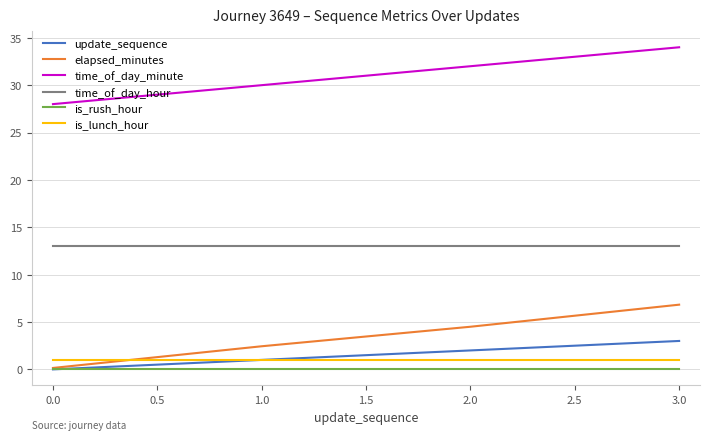

Rank the categories by elapsed_minutes value from lowest to highest.

0.0, 1.0, 2.0, 3.0